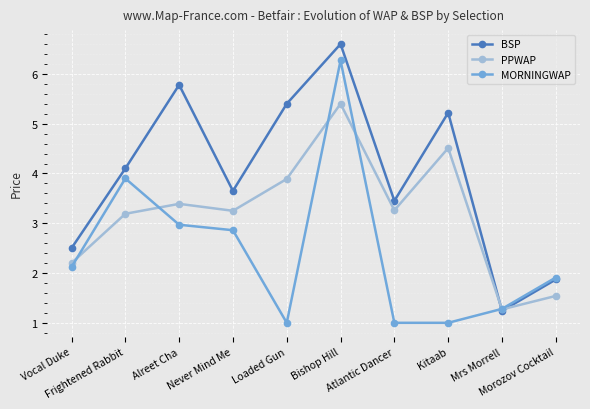

List the series in order of their overall mean, highest first.

BSP, PPWAP, MORNINGWAP